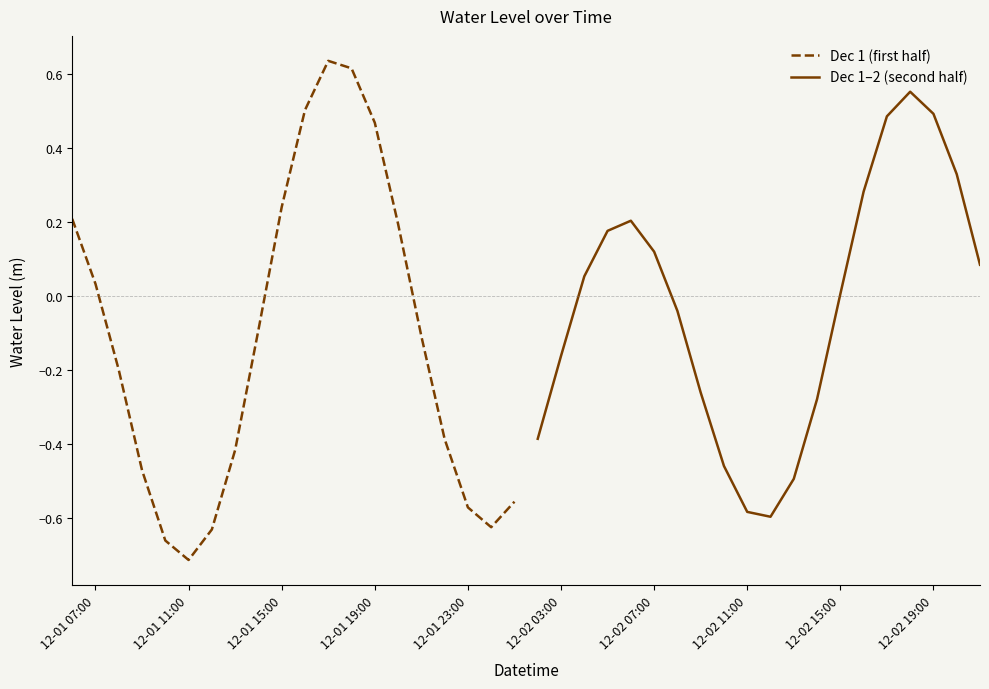

At which label is Dec 1 (first half) closest to 0?

12-01 07:00